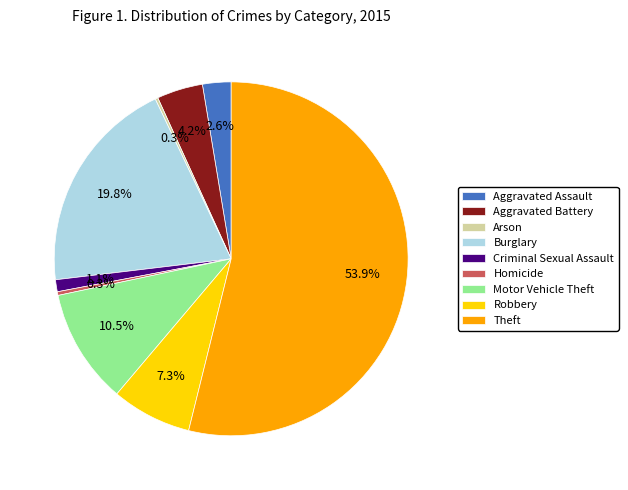

To the nearest percent, what is the difference between the Homicide and Aggravated Assault slice percentages?

2%